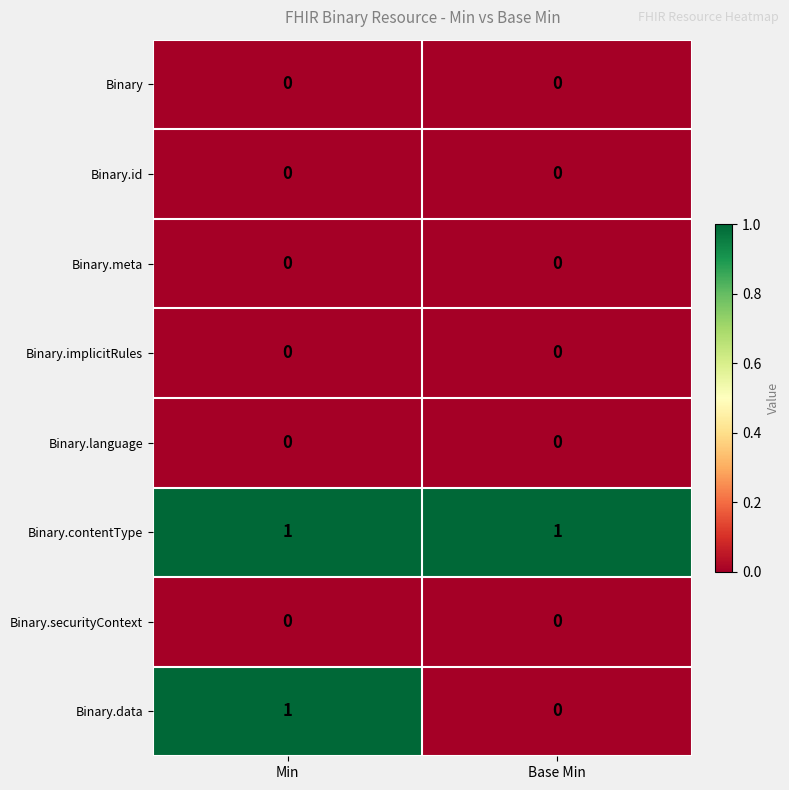

Reading left to right, list all the values displayed in this chart.

Binary: 0	0
Binary.id: 0	0
Binary.meta: 0	0
Binary.implicitRules: 0	0
Binary.language: 0	0
Binary.contentType: 1	1
Binary.securityContext: 0	0
Binary.data: 1	0